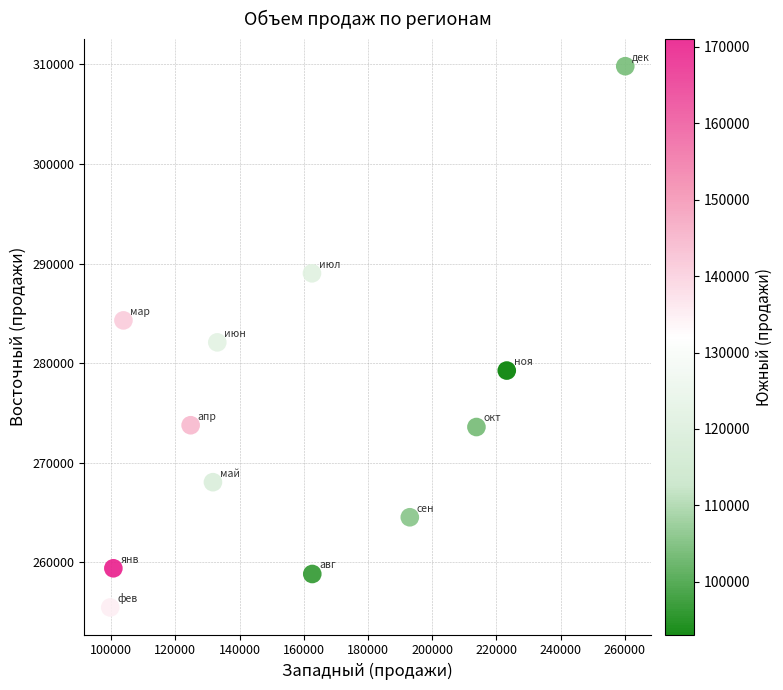

What is the average Y value?

274847